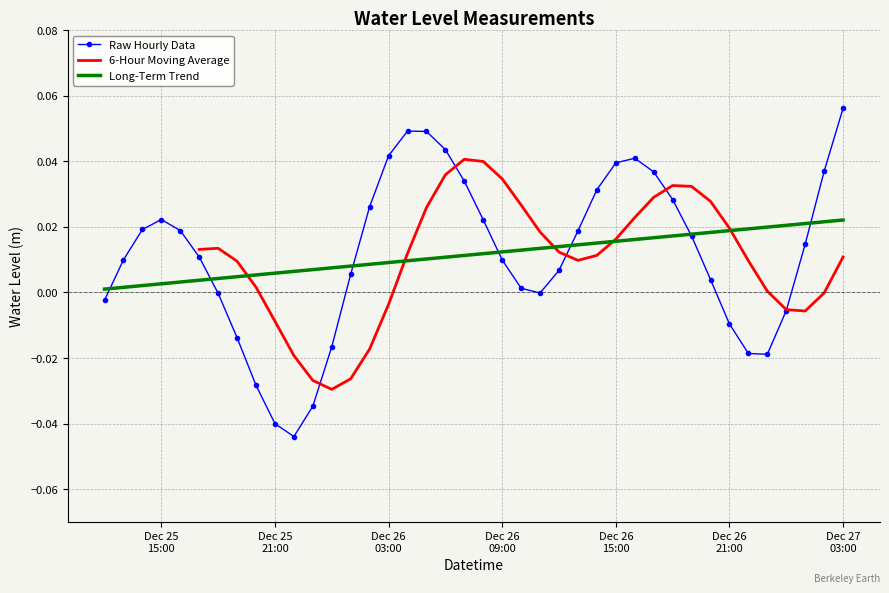

Rank the categories by value from highest to lowest.

2022-12-27 03:00:00, 2022-12-26 04:00:00, 2022-12-26 05:00:00, 2022-12-26 06:00:00, 2022-12-26 03:00:00, 2022-12-26 16:00:00, 2022-12-26 15:00:00, 2022-12-27 02:00:00, 2022-12-26 17:00:00, 2022-12-26 07:00:00, 2022-12-26 14:00:00, 2022-12-26 18:00:00, 2022-12-26 02:00:00, 2022-12-25 15:00:00, 2022-12-26 08:00:00, 2022-12-25 14:00:00, 2022-12-25 16:00:00, 2022-12-26 13:00:00, 2022-12-26 19:00:00, 2022-12-27 01:00:00, 2022-12-25 17:00:00, 2022-12-25 13:00:00, 2022-12-26 09:00:00, 2022-12-26 12:00:00, 2022-12-26 01:00:00, 2022-12-26 20:00:00, 2022-12-26 10:00:00, 2022-12-26 11:00:00, 2022-12-25 18:00:00, 2022-12-25 12:00:00, 2022-12-27 00:00:00, 2022-12-26 21:00:00, 2022-12-25 19:00:00, 2022-12-26 00:00:00, 2022-12-26 22:00:00, 2022-12-26 23:00:00, 2022-12-25 20:00:00, 2022-12-25 23:00:00, 2022-12-25 21:00:00, 2022-12-25 22:00:00